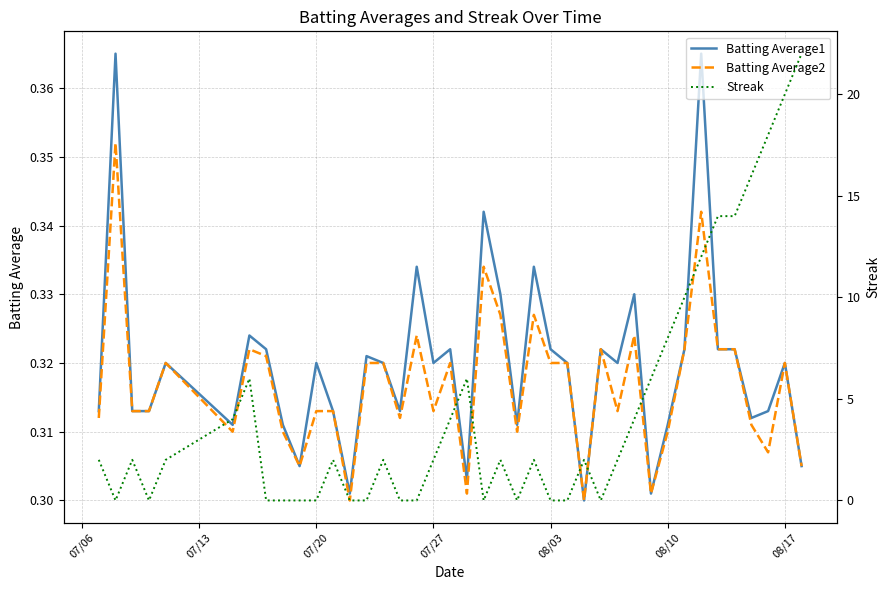

The Batting Average1 series shows 0.2 at 08/10. True or false?

False